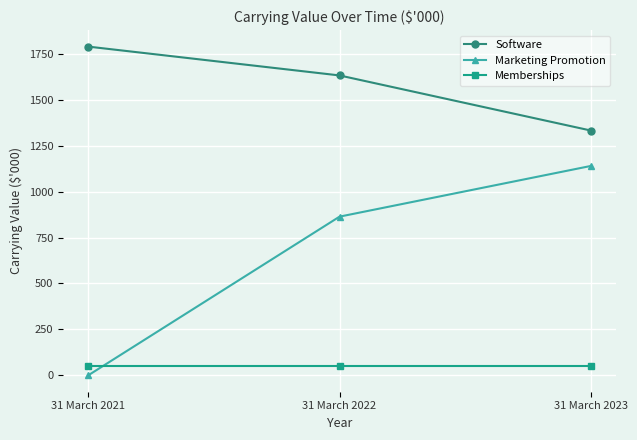

Rank the series by their average value, from lowest to highest.

Memberships, Marketing Promotion, Software